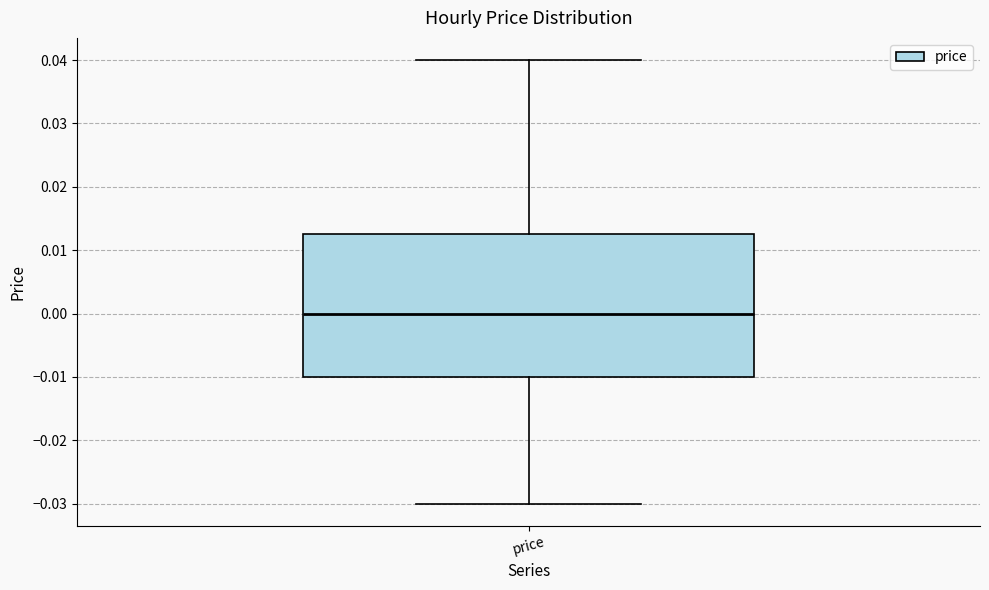

Where is the upper edge of the box for price on the y-axis? The values are not printed on the chart, so give them approximately, as read against the axis.

0.013